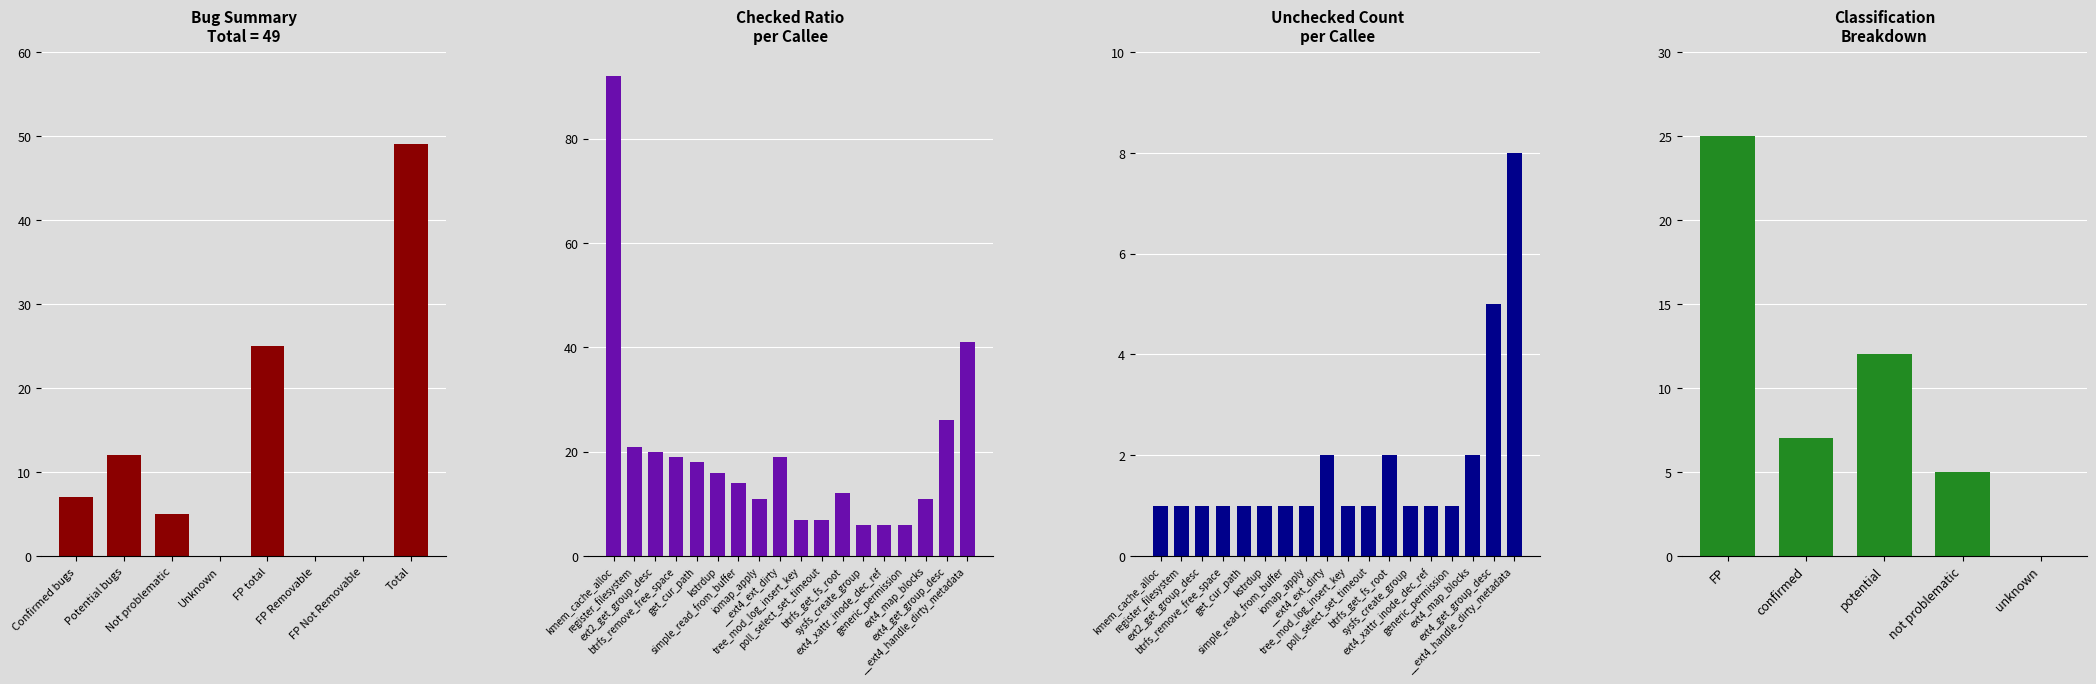

Rank the categories by value from lowest to highest.

Unknown, FP Removable, FP Not Removable, Not problematic, Confirmed bugs, Potential bugs, FP total, Total